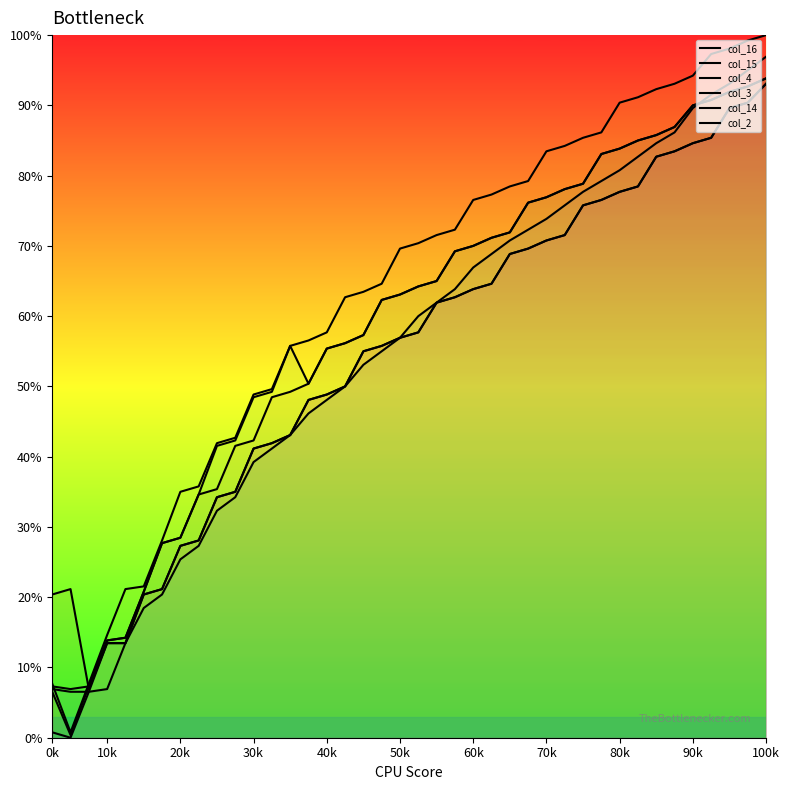

What is the highest value of the col_4 series?

100.0